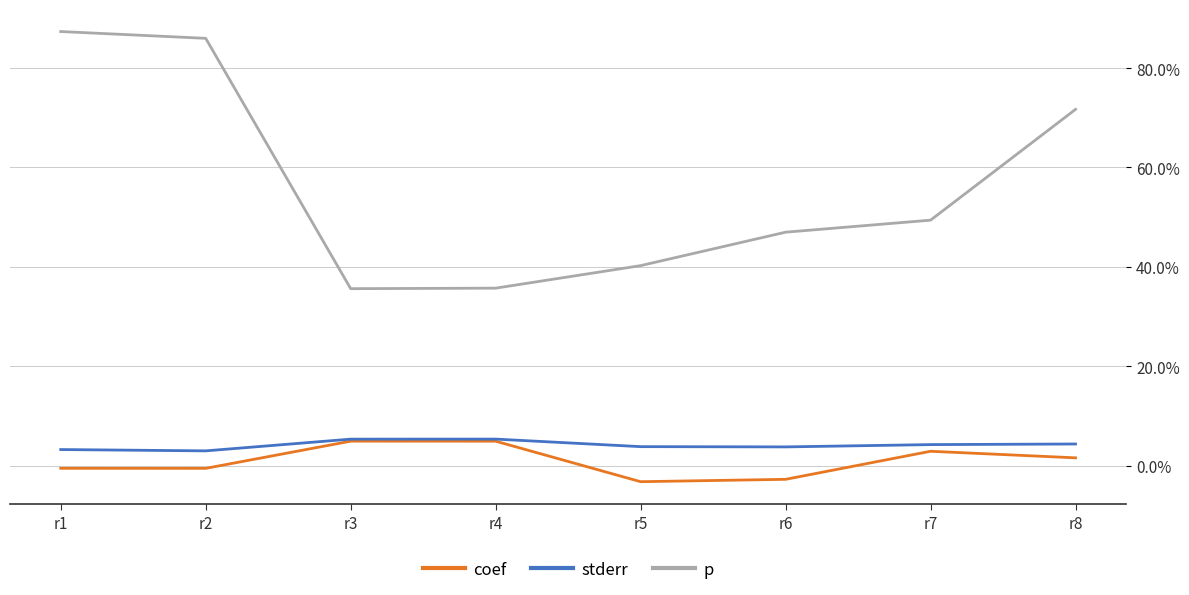

Between r5 and r8, which series saw the biggest shift?

p